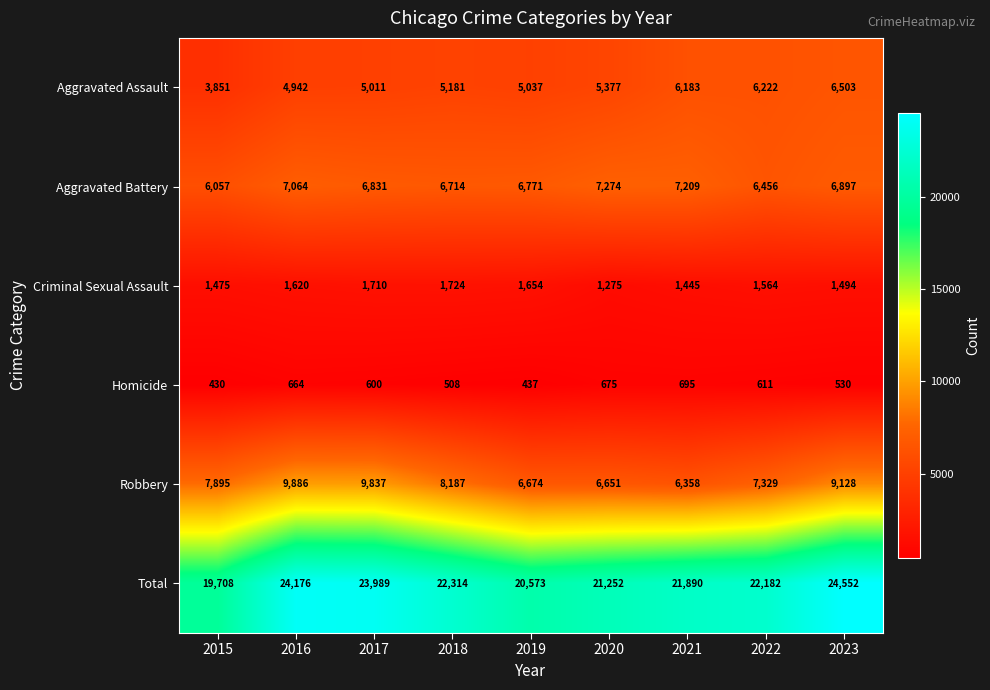

True or false: Robbery has a value of 6651 at 2020.

True